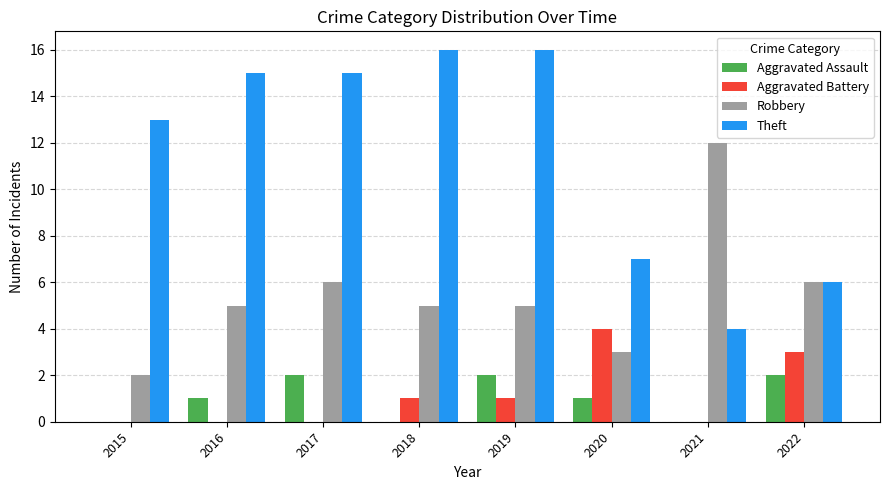

How many data points does each series have?

8